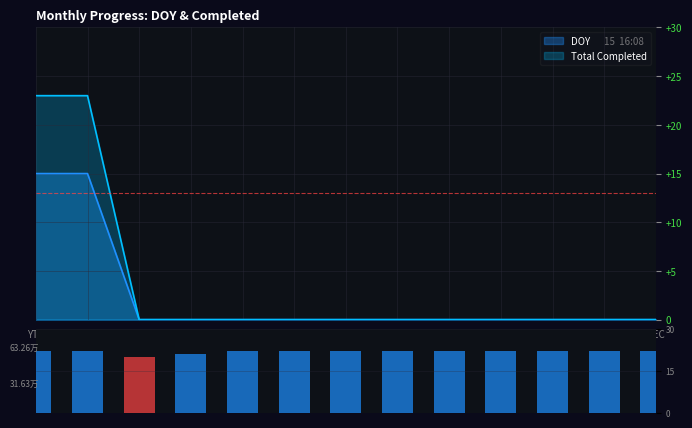

Approximately how many times larger is the value at MAY compared to APR?

1.0